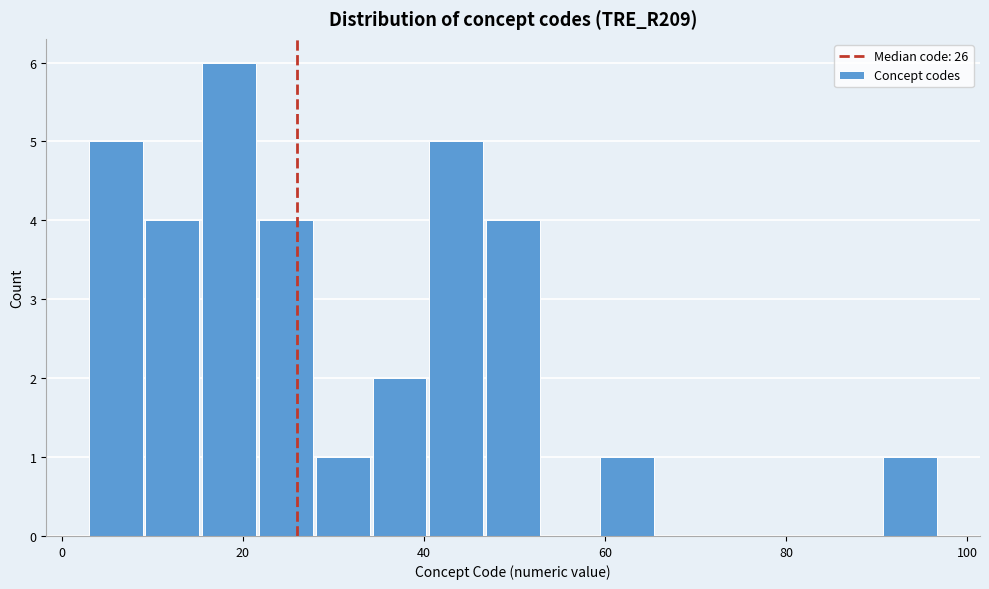

Read against the x-axis, roughly where is the centre of the tallest bar?

18